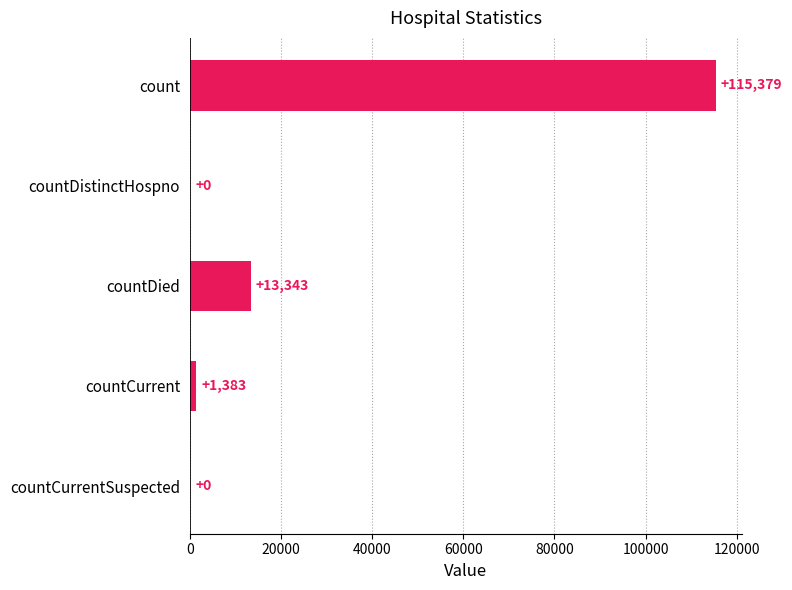

True or false: the data shows -70523 at countCurrentSuspected.

False